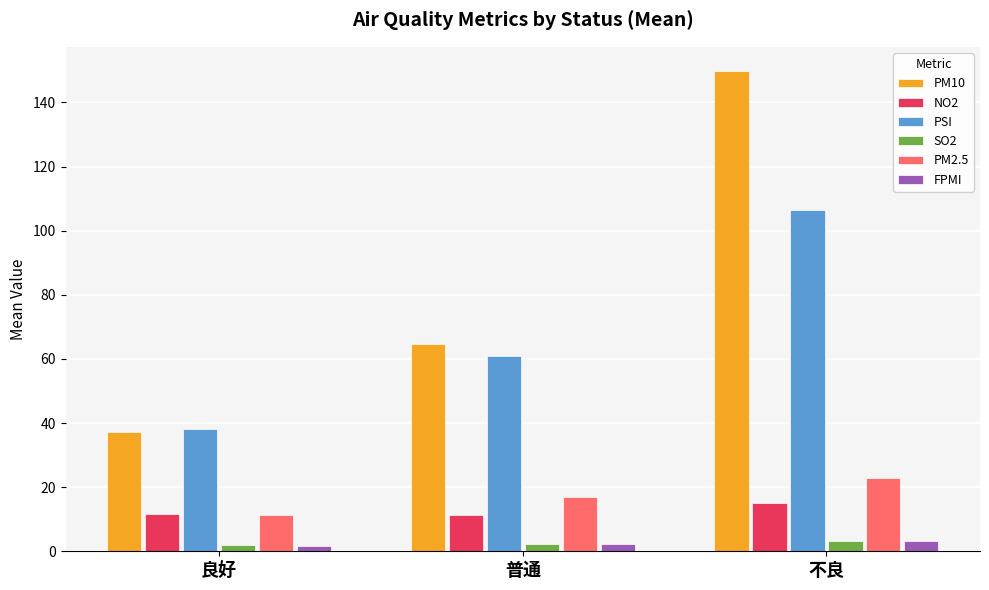

Which category has the lowest value in the PM2.5 series?

良好